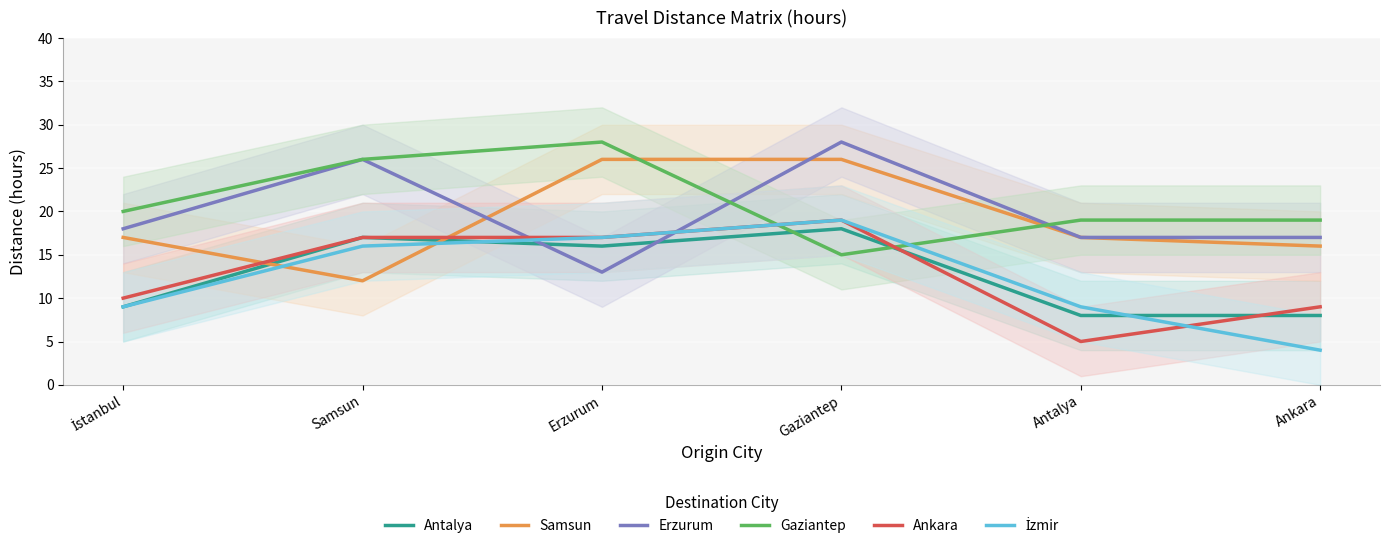

How many interior local valleys does the Samsun series have?

1